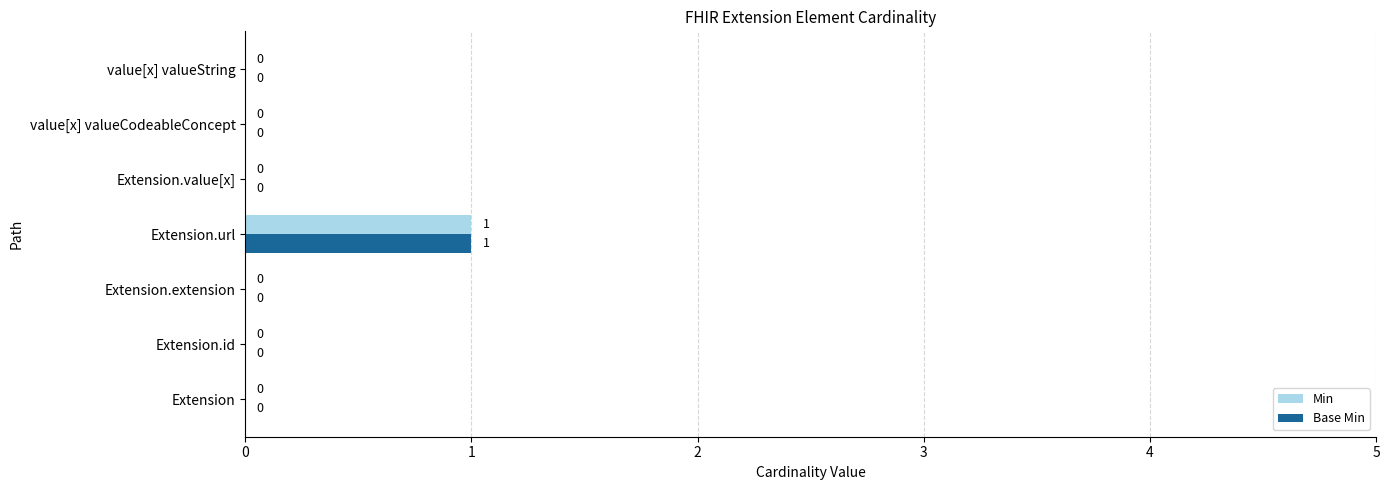

Is the value of Min at Extension.url greater than the value of Base Min at Extension.value[x]?

Yes